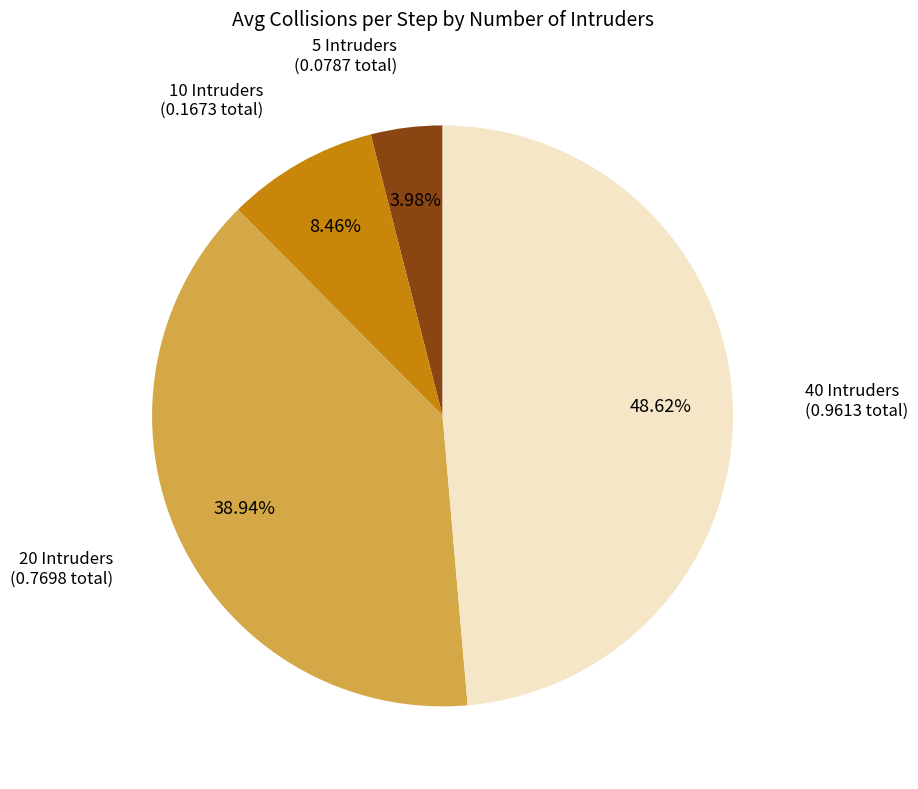

Between 40 Intruders and 10 Intruders, which is larger?

40 Intruders